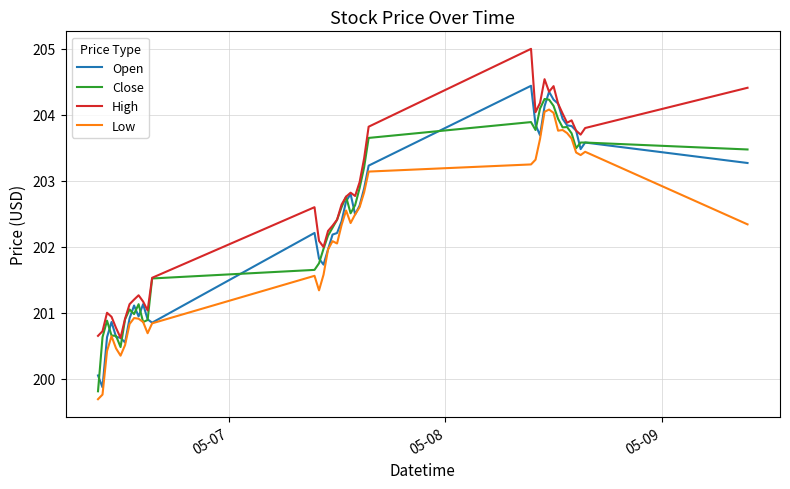

True or false: Low and High cross at least once.

False